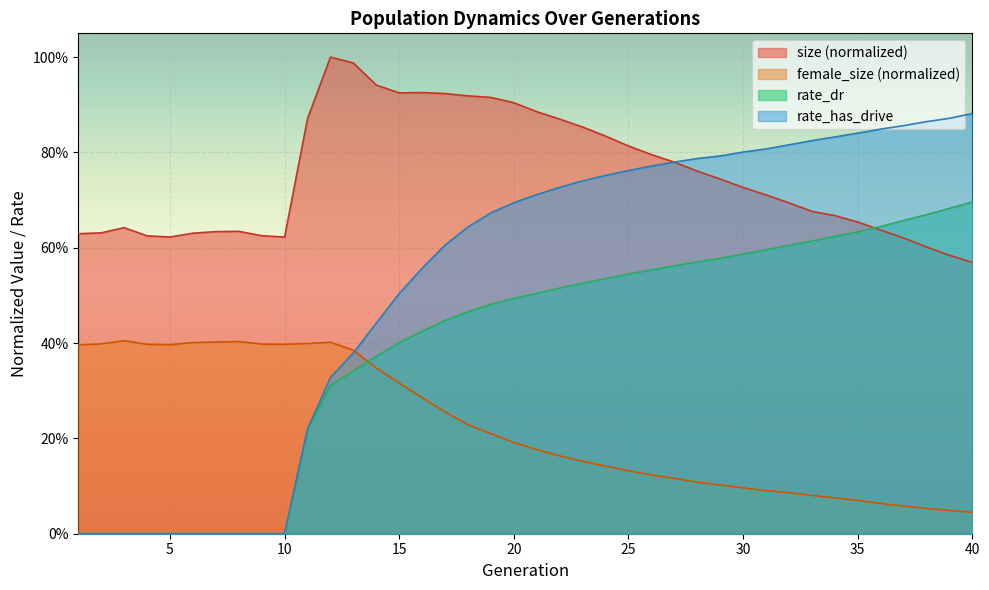

What is the highest value of the female_size series?

0.4